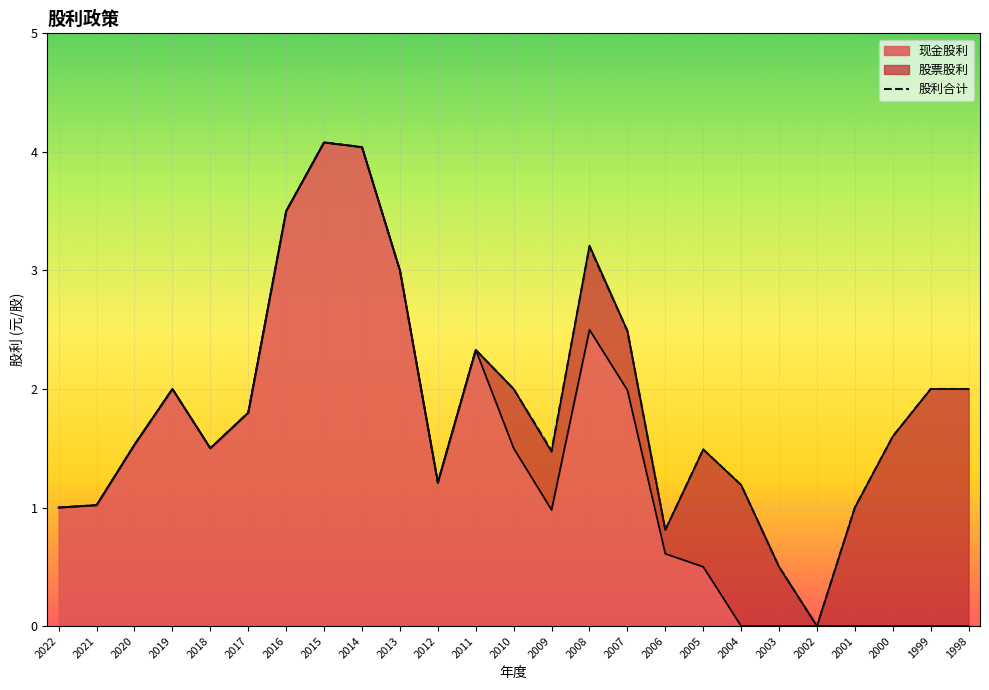

Is it true that 股利合计 equals 2.4 at 2009?

False